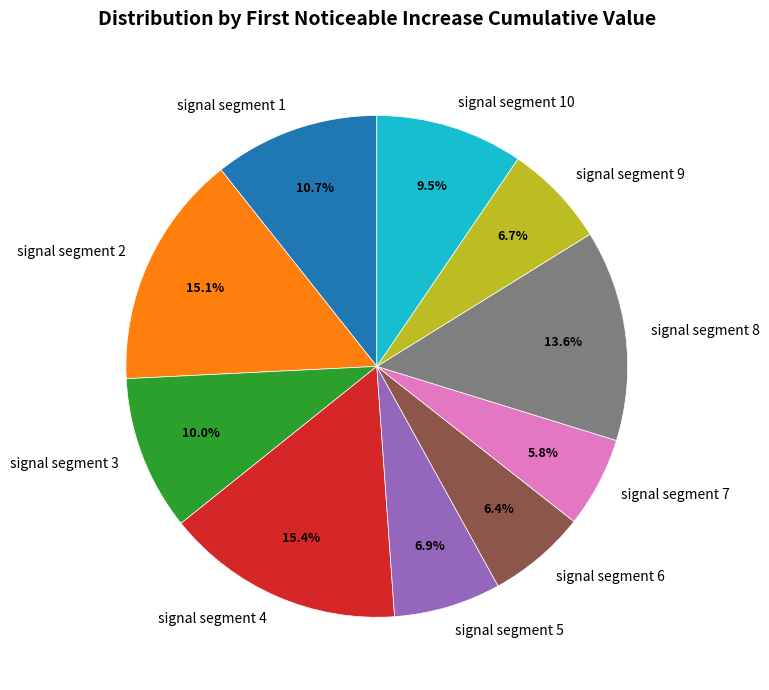

How much of the chart is everything except signal segment 1?

89.3%